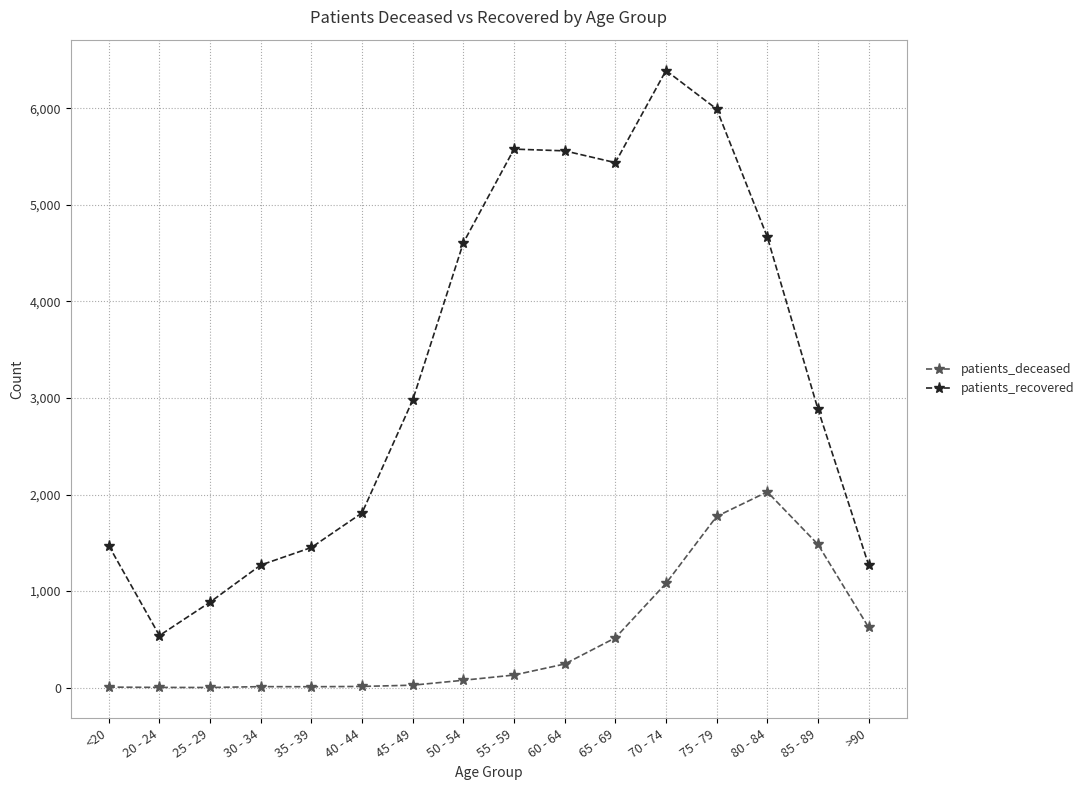

Rank the series by their maximum value, from lowest to highest.

patients_deceased, patients_recovered